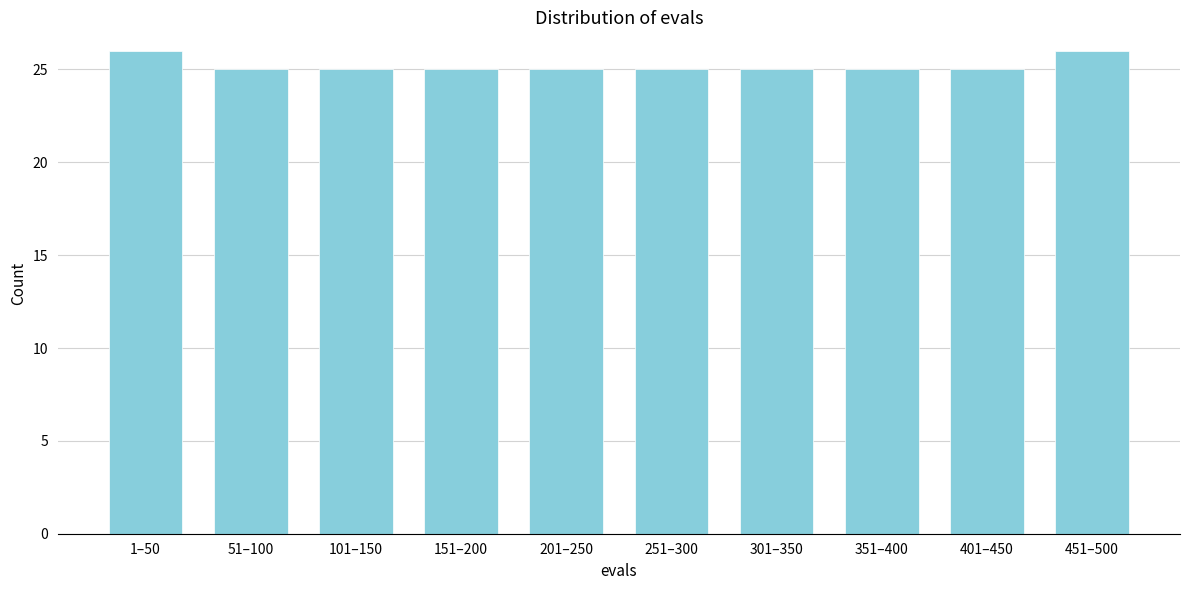

Reading left to right, transcribe all the data shown in this chart.

26	25	25	25	25	25	25	25	25	26